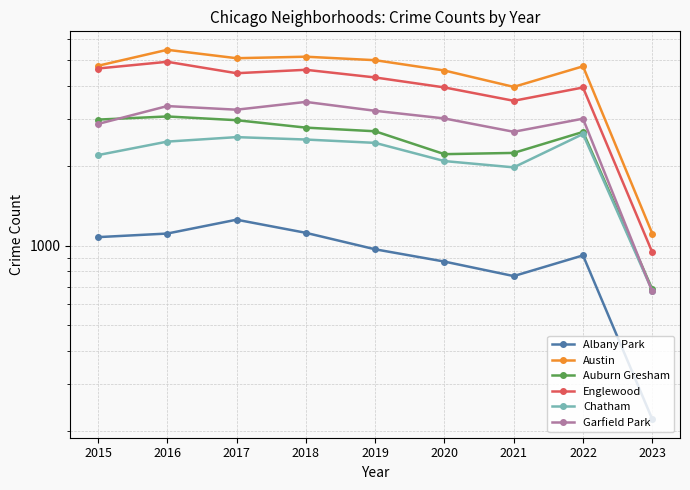

What is the value of the Garfield Park point at the 8th from the left?

3012